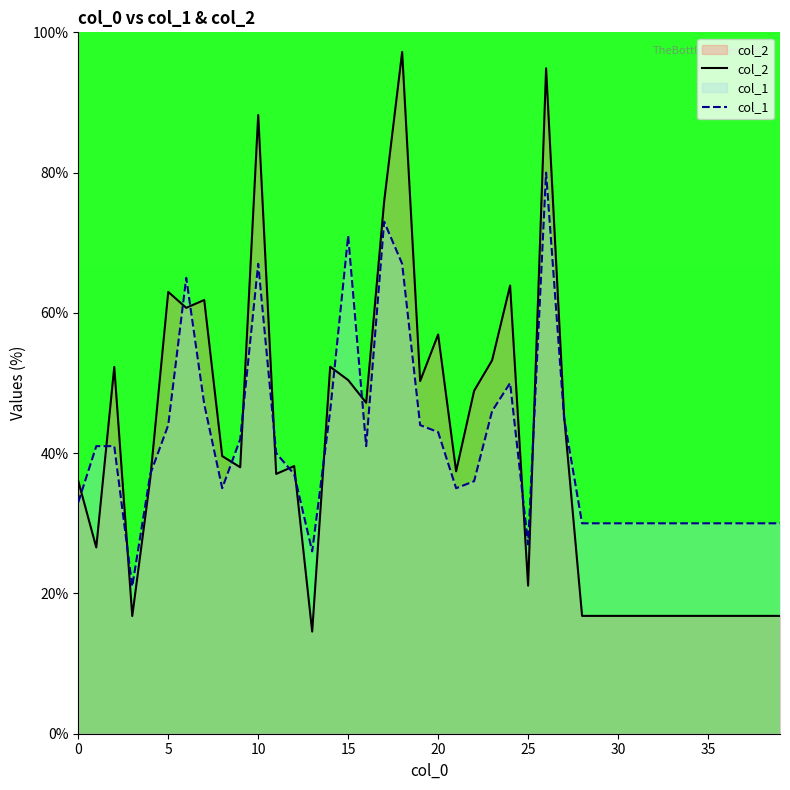

Is it true that col_2 equals 14.8 at 9?

False